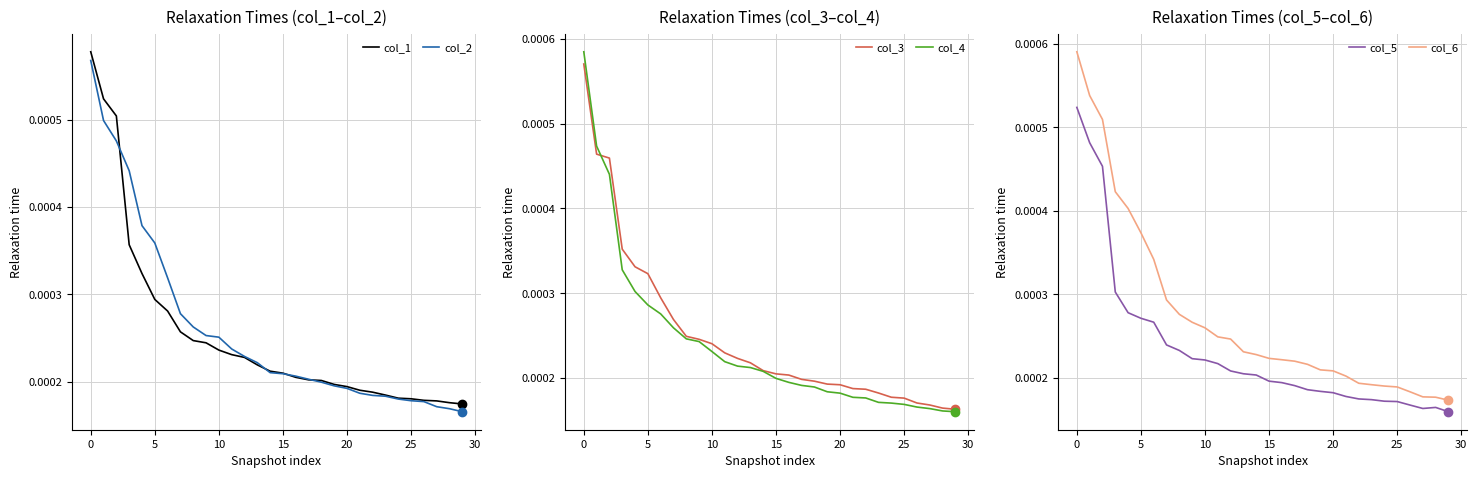

Is the value of col_5 at 18 greater than the value of col_1 at 13?

No